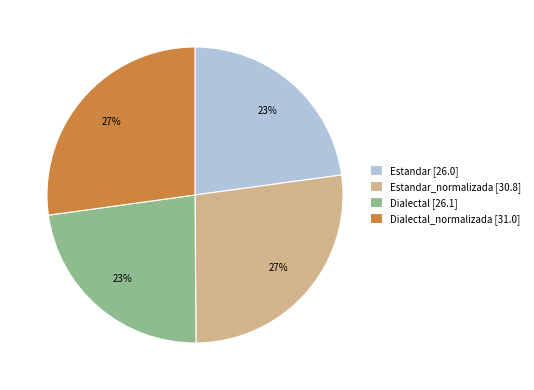

The Dialectal [26.1] slice represents 23% of the pie. True or false?

True